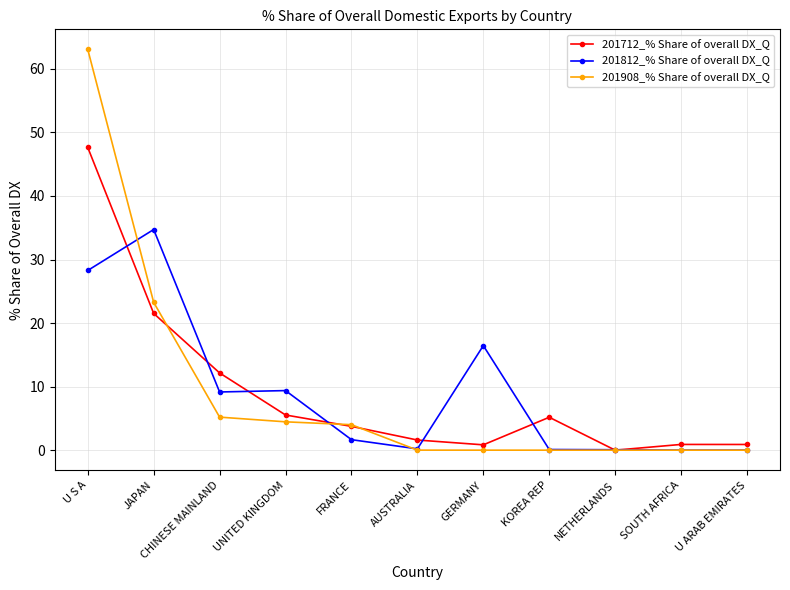

Where do 201812_% Share of overall DX_Q and 201908_% Share of overall DX_Q first cross each other?

U S A and JAPAN